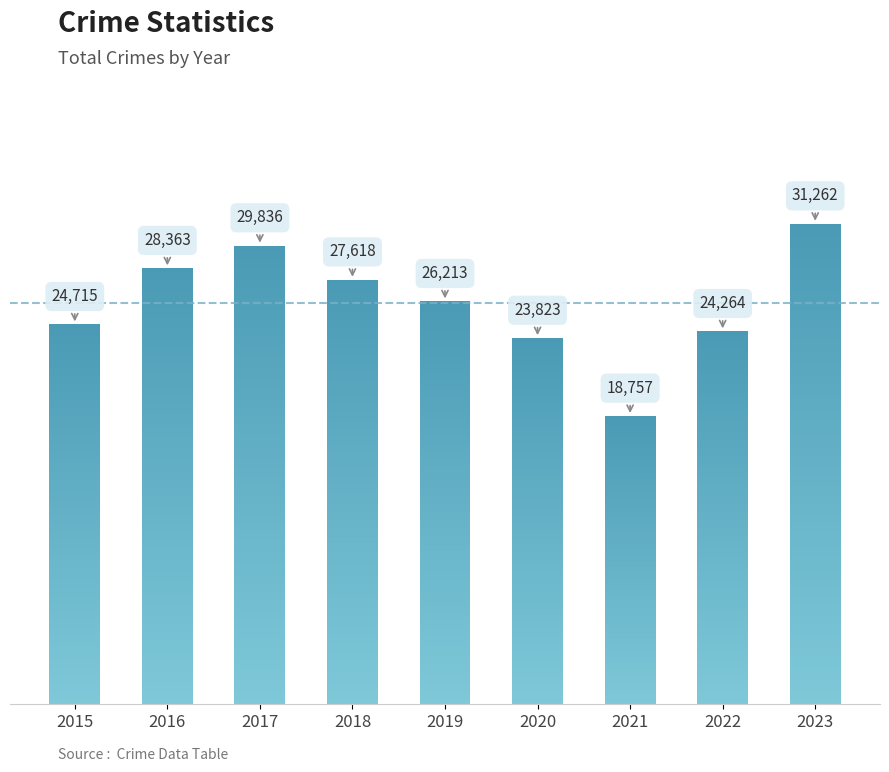

Is it true that the value at 2017 is 29836?

True